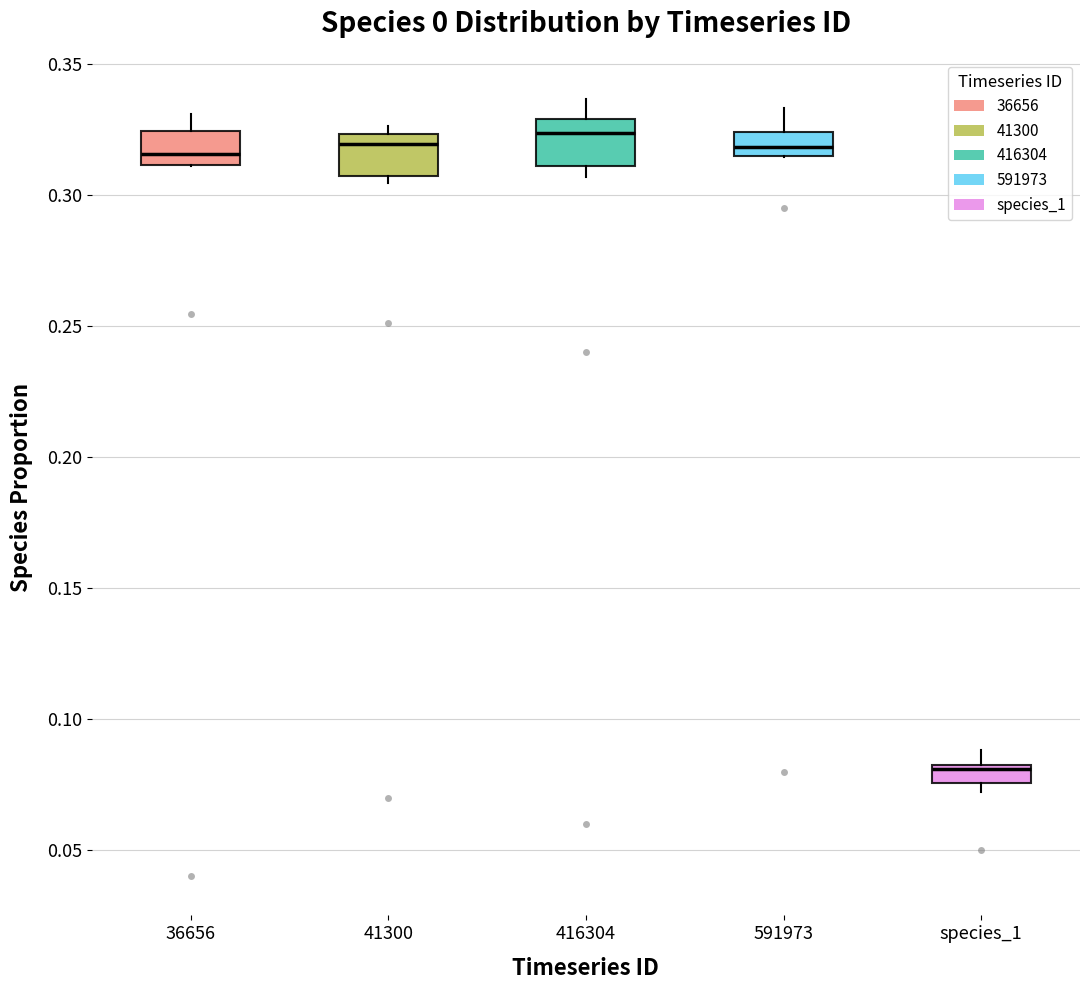

Which box's median line is the lowest?

species_1